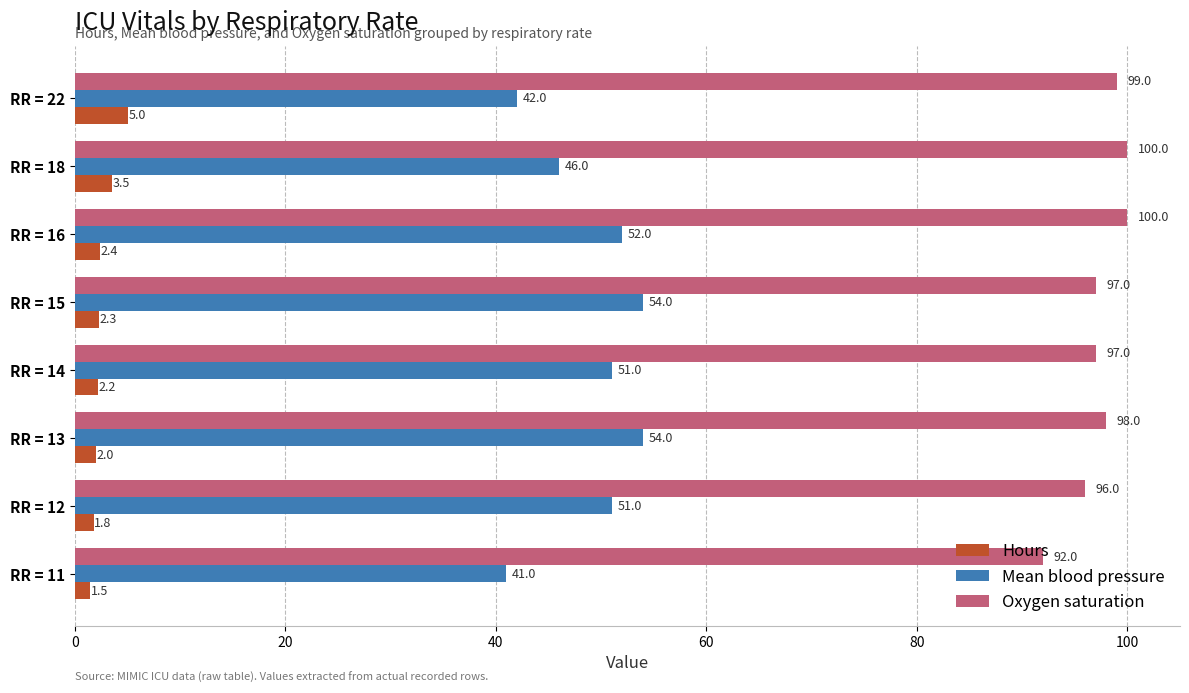

List the series in order of their overall mean, lowest first.

Hours, Mean blood pressure, Oxygen saturation